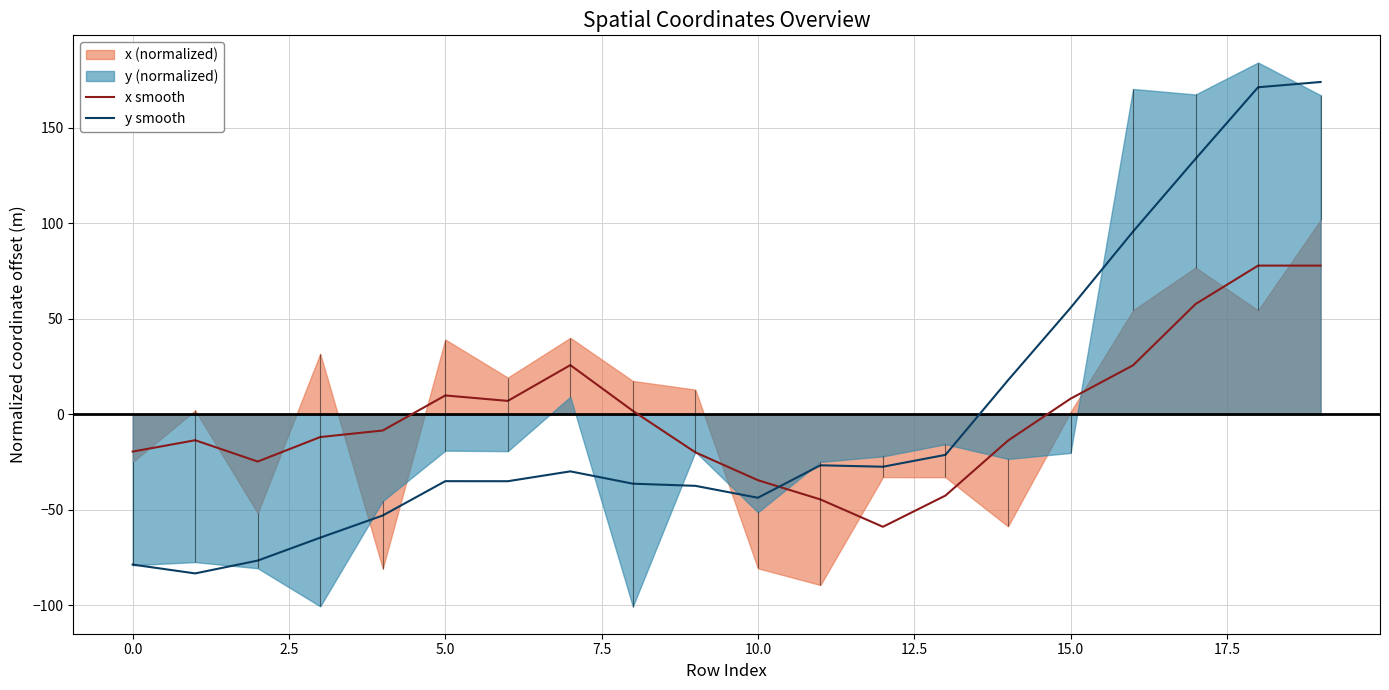

The value of x smooth at 13 is -42.5. True or false?

True